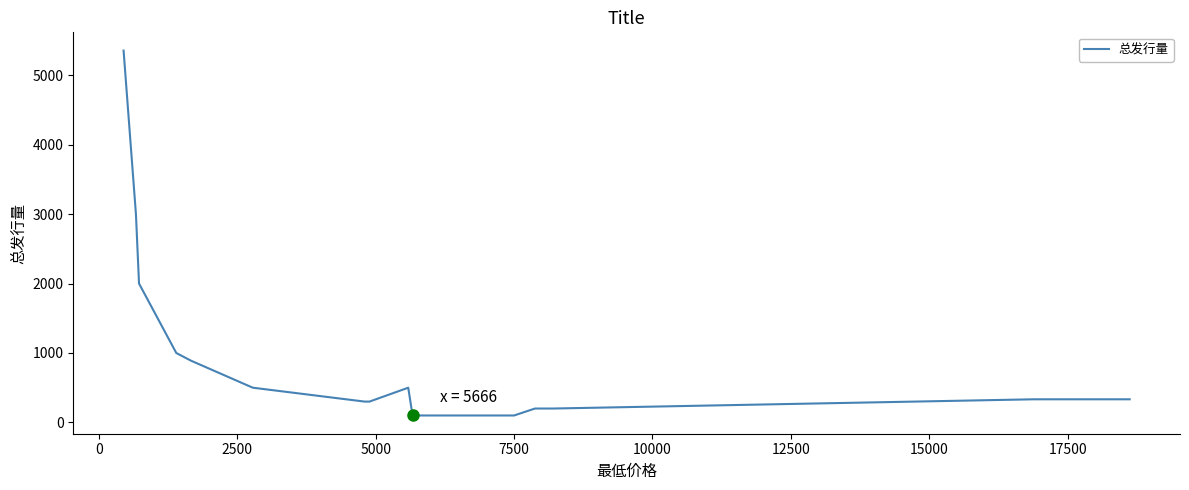

What is the difference between the maximum and minimum values?

5255